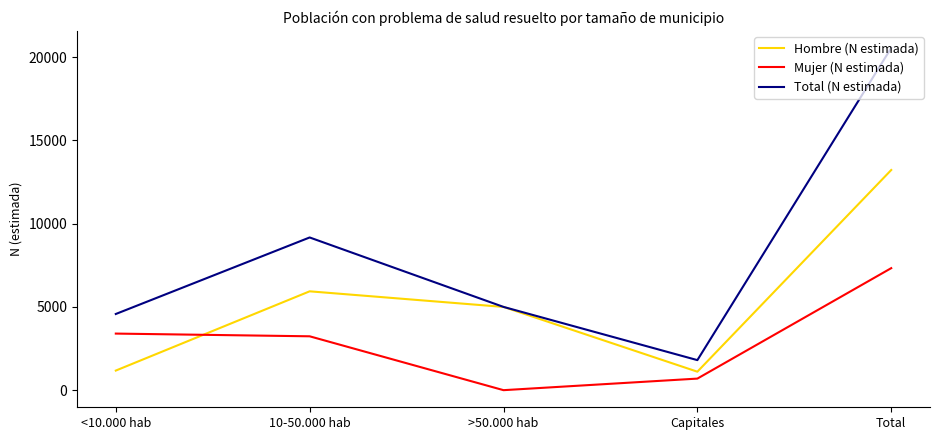

What are all the series names shown in the legend?

Hombre (N estimada), Mujer (N estimada), Total (N estimada)